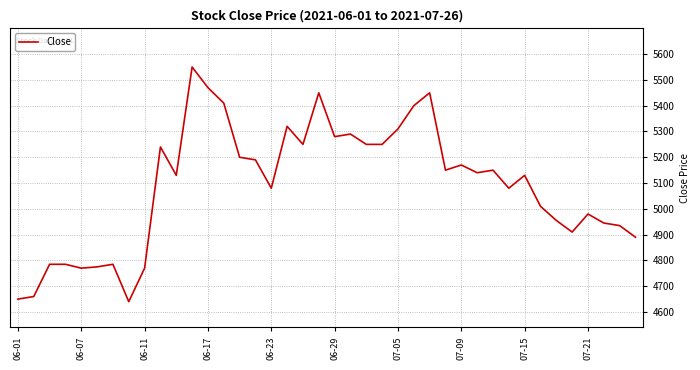

What is the difference between the maximum and minimum values?

910